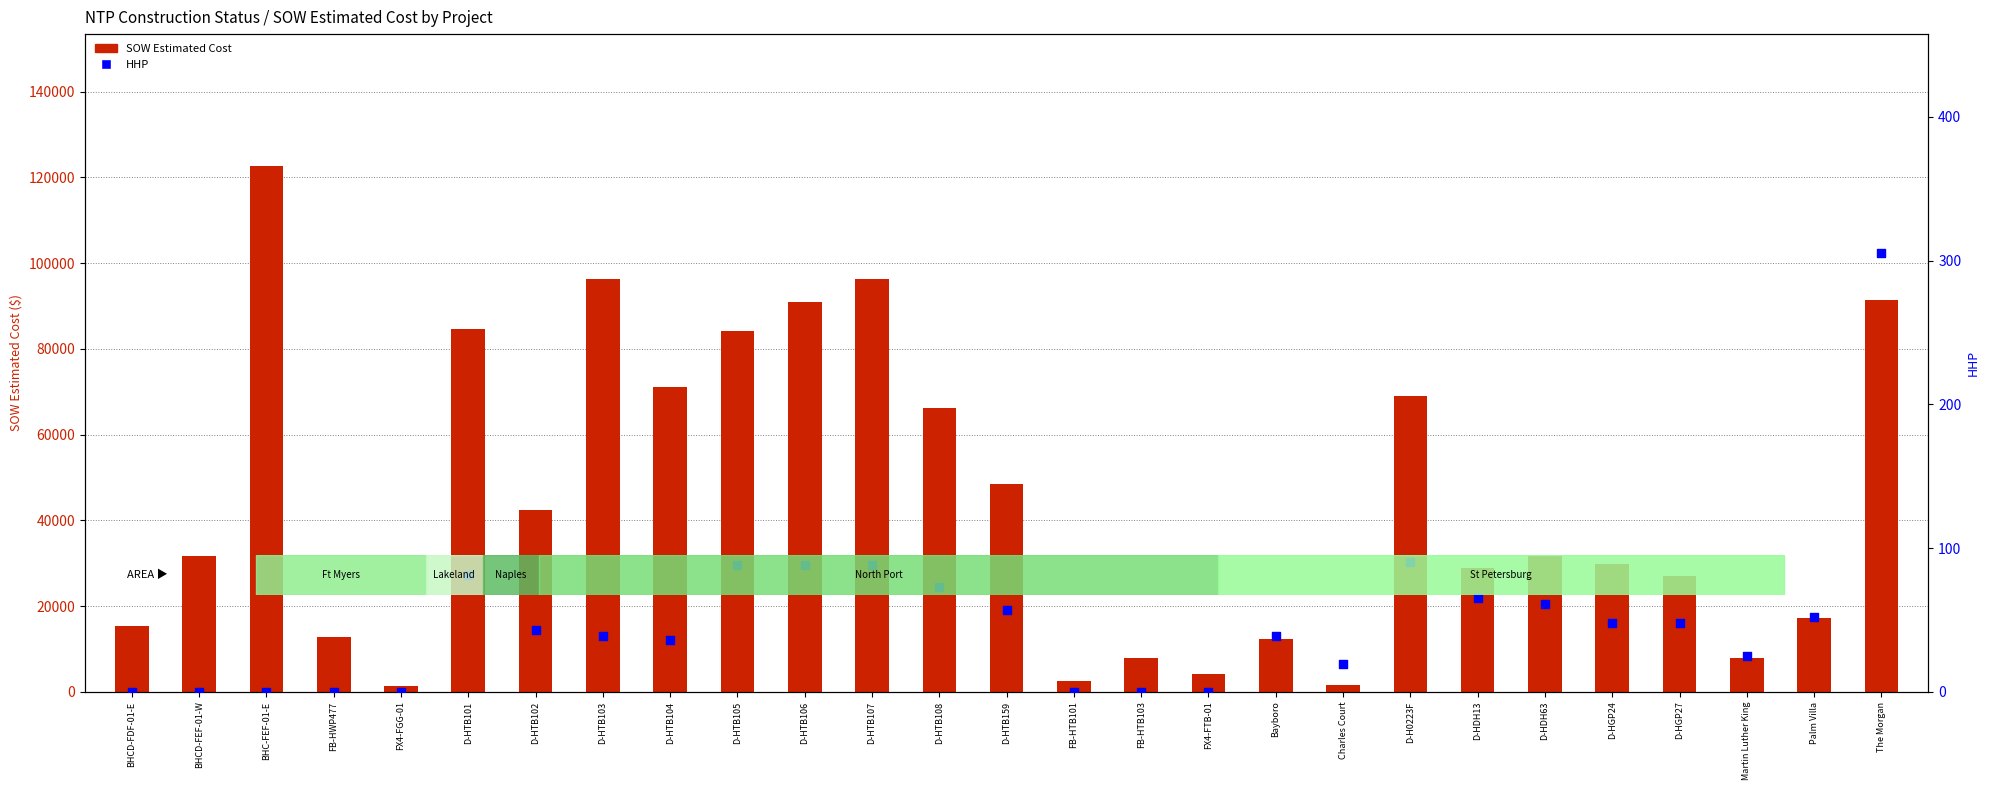

What is the total value across all series at D-HTB102?

42451.0